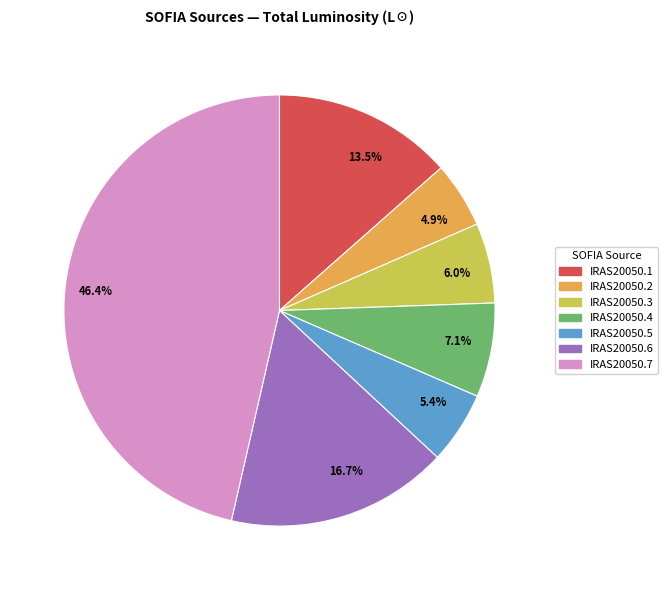

Between IRAS20050.1 and IRAS20050.2, which is larger?

IRAS20050.1